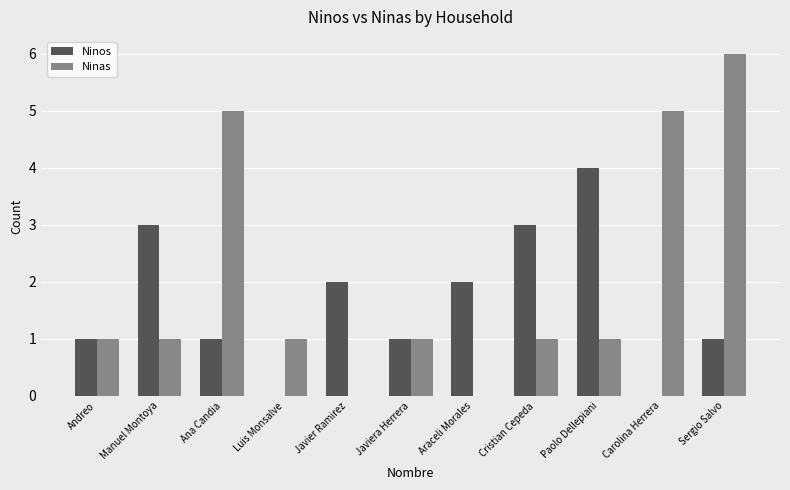

At which category does the chart reach its peak across all series?

Sergio Salvo